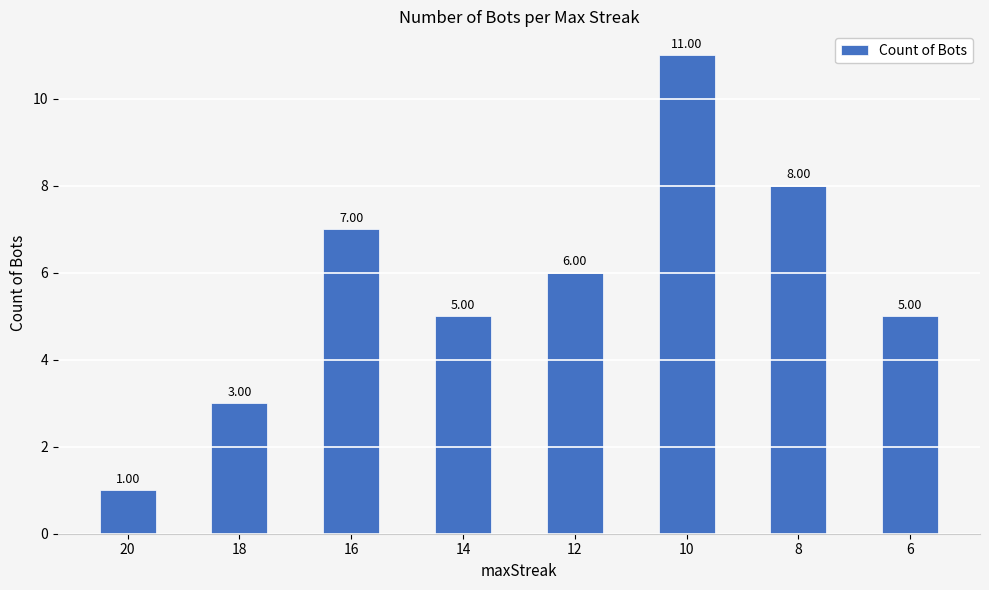

Between 8 and 20, which is larger?

8